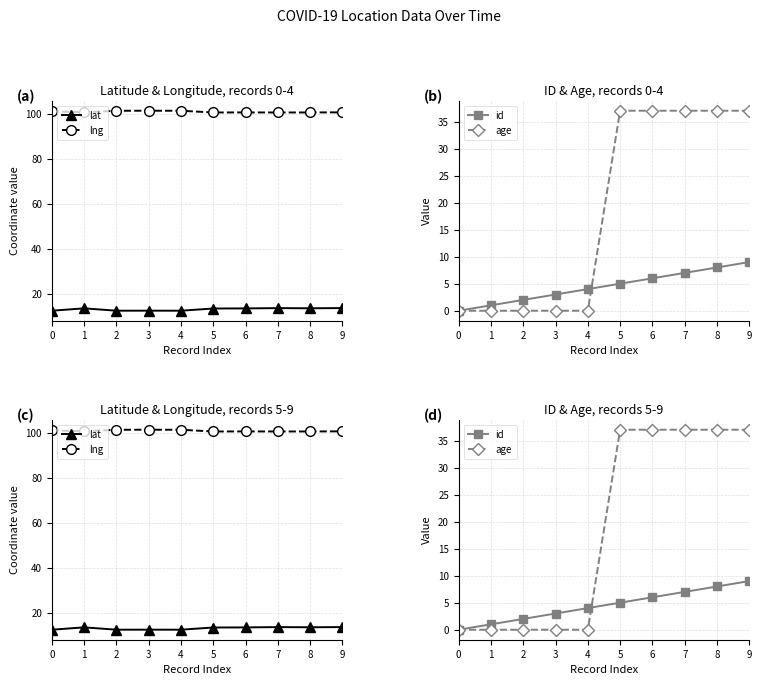

What is the difference between the second highest and second lowest values in the lat series?

1.1